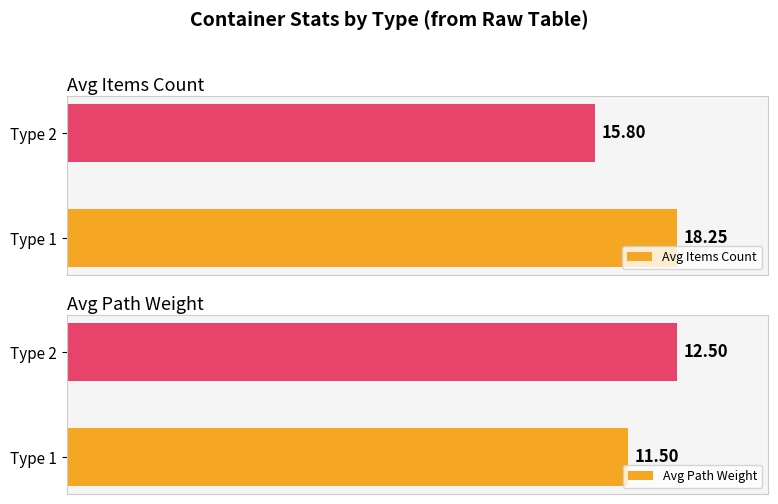

What is the maximum value for Avg Items Count?

18.2